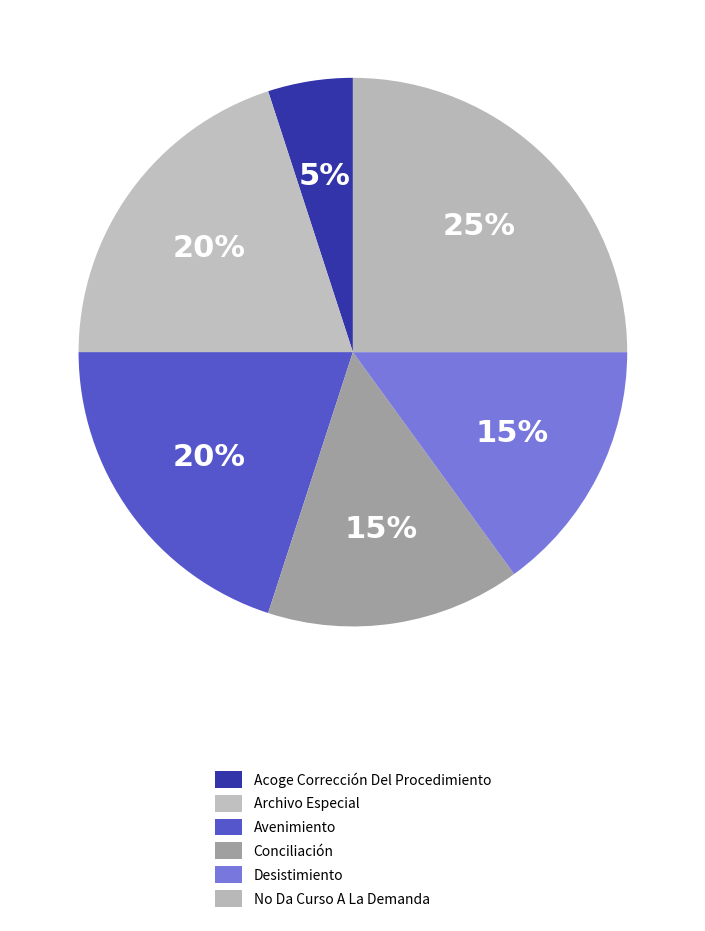

How many segments does this pie chart have?

6